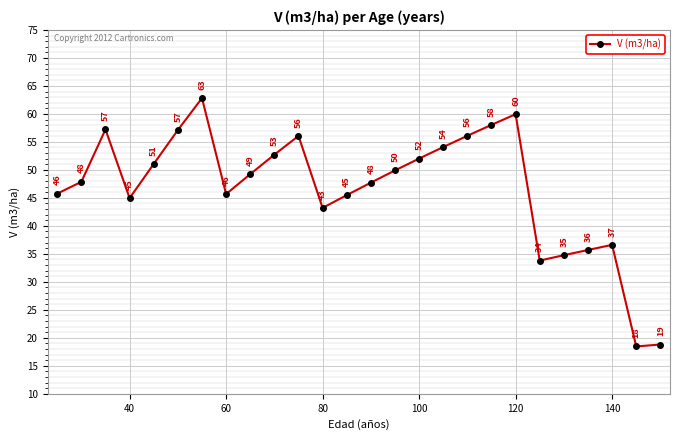

True or false: there are more than 2 points higher than both neighbors.

True